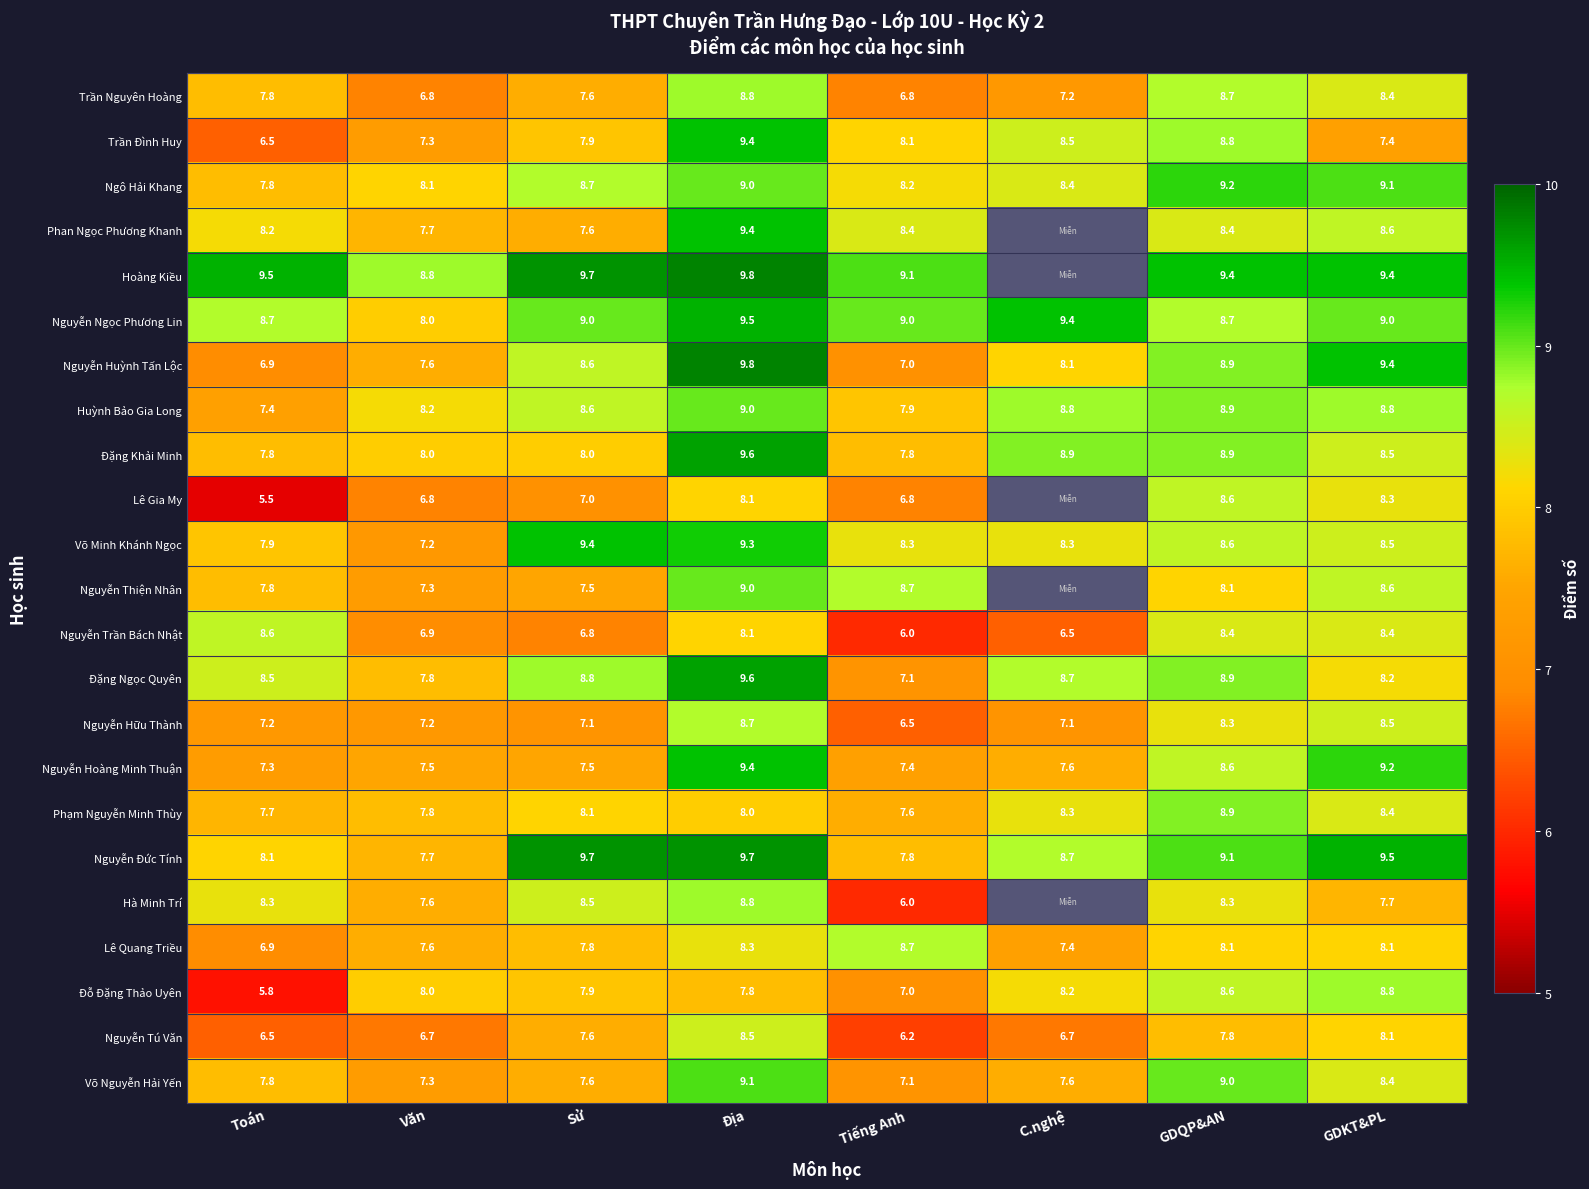

Rank the categories by Nguyễn Huỳnh Tấn Lộc value from highest to lowest.

Địa, GDKT&PL, GDQP&AN, Sử, C.nghệ, Văn, Tiếng Anh, Toán